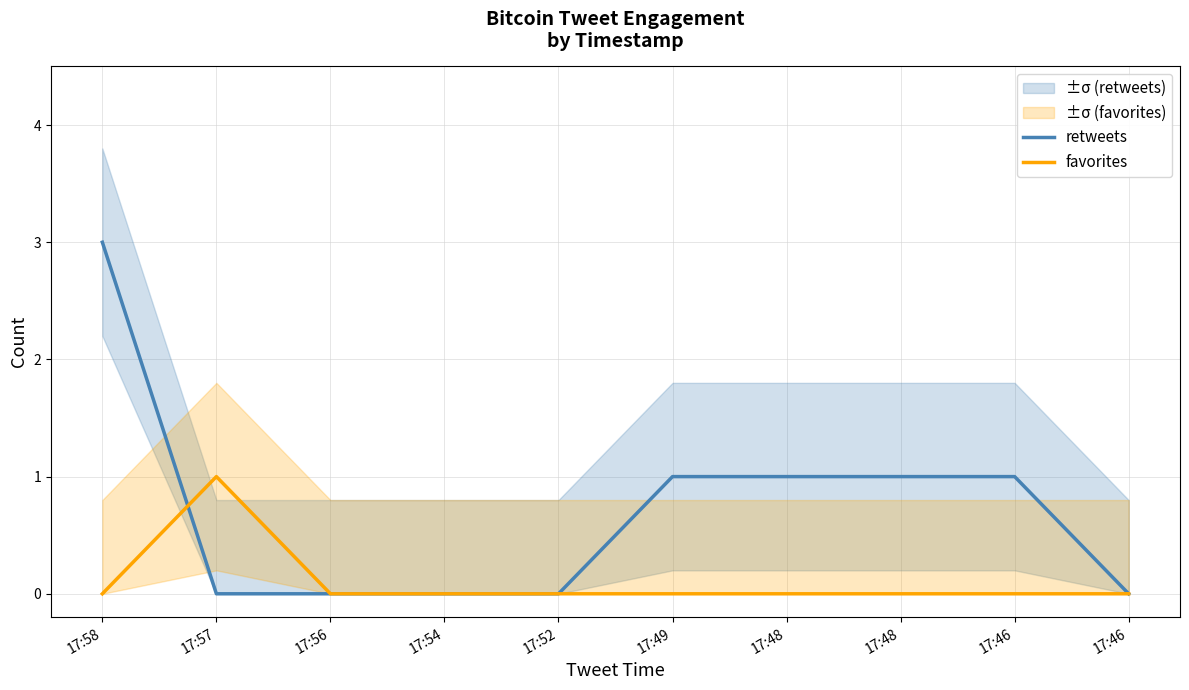

Between which two adjacent categories do retweets and favorites first intersect?

17:58 and 17:57